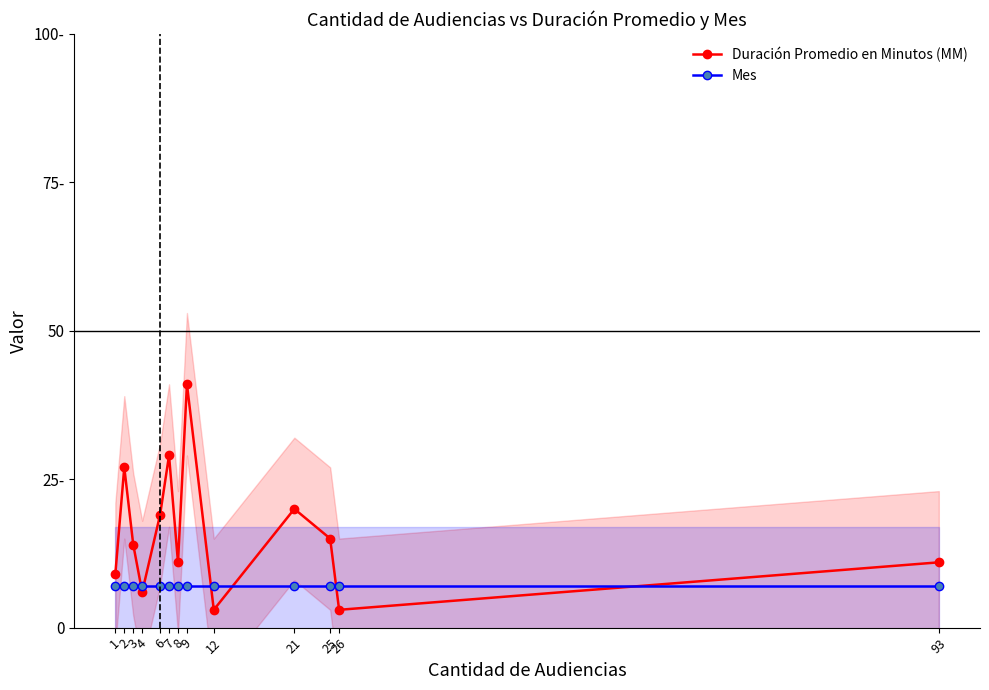

Which category has the lowest value across all series?

12